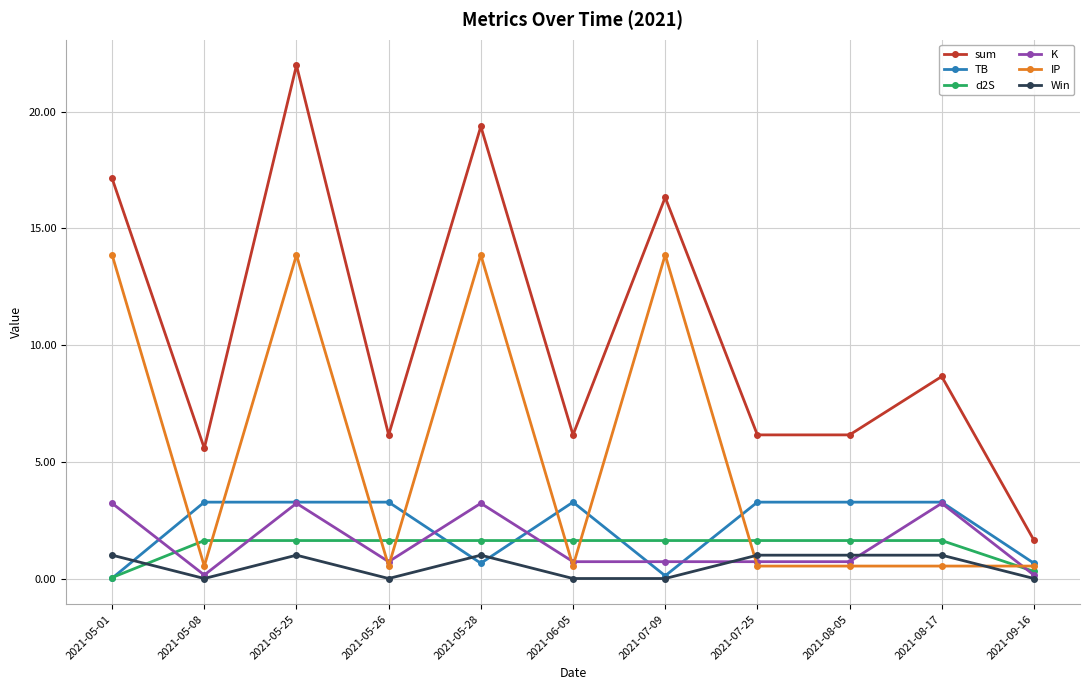

The sum series shows 16.3 at 2021-07-09. True or false?

True